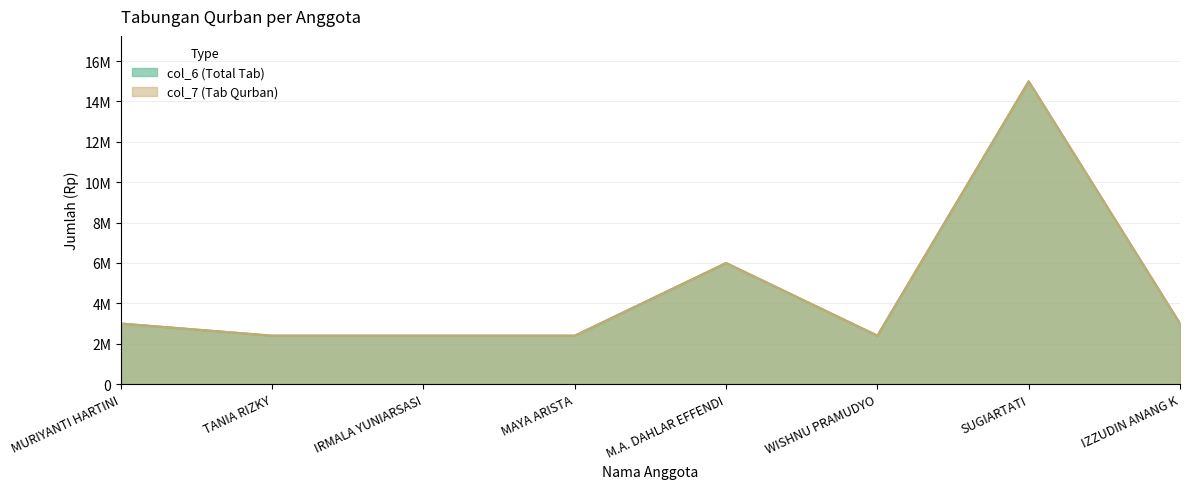

List the labels in order of col_6 (Total Tab) value, largest first.

SUGIARTATI, M.A. DAHLAR EFFENDI, MURIYANTI HARTINI, IZZUDIN ANANG K, TANIA RIZKY, IRMALA YUNIARSASI, MAYA ARISTA, WISHNU PRAMUDYO